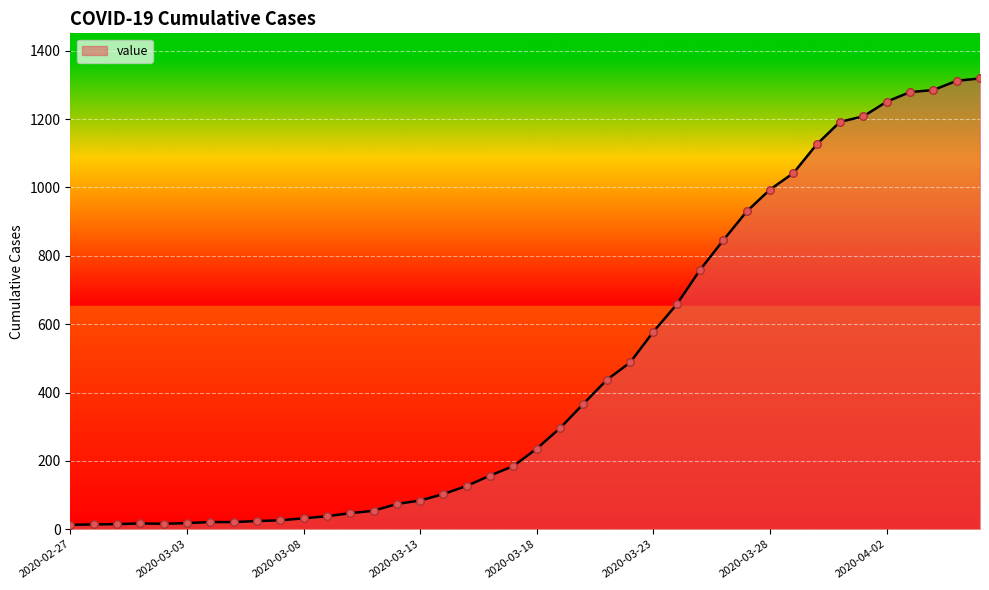

What is the difference between the maximum and minimum values?

1306